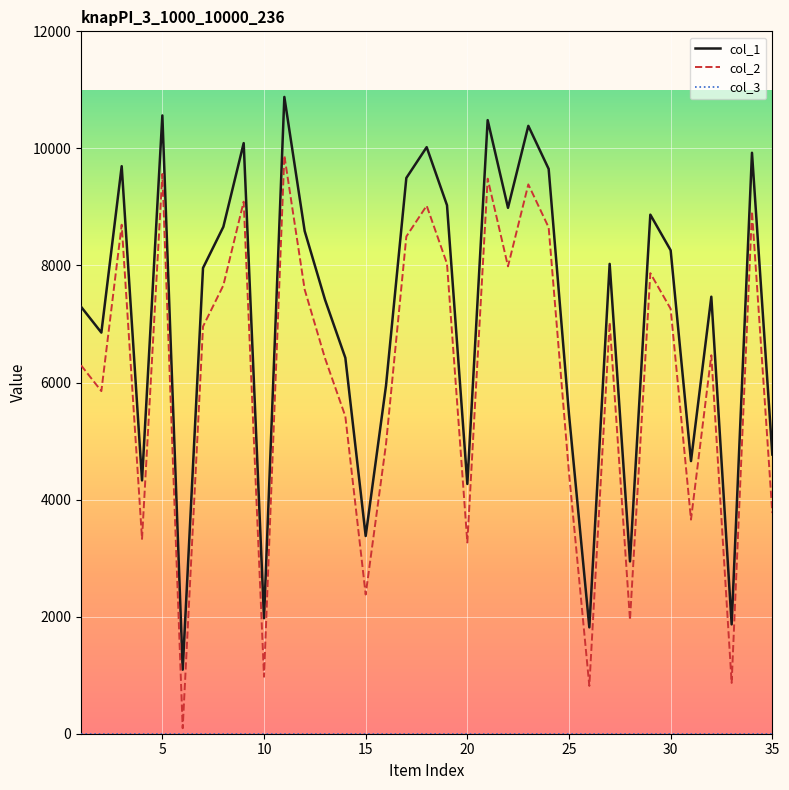

True or false: col_1 and col_2 cross at least once.

False